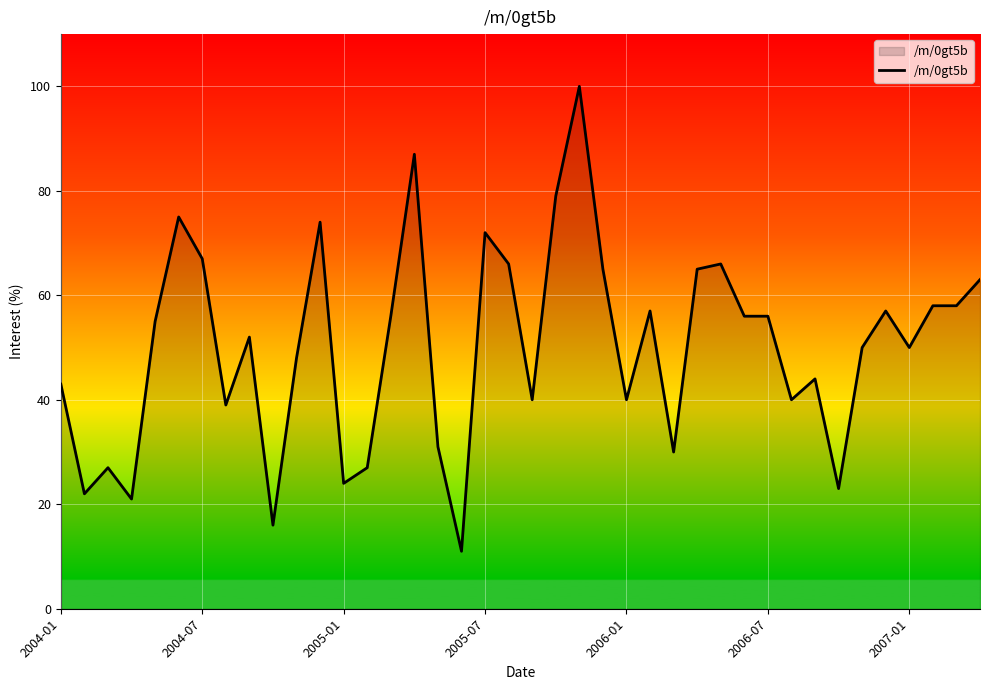

What is the difference between the maximum and minimum values?

89